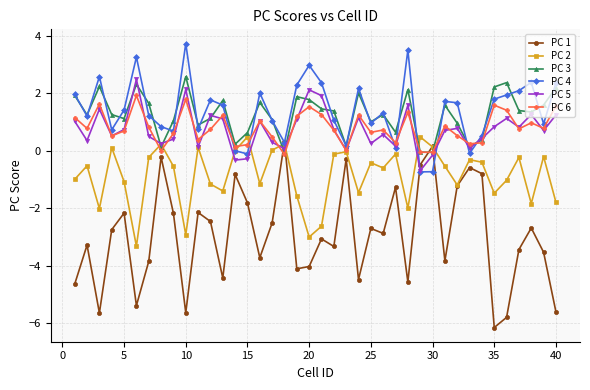

What is the lowest value of the PC 2 series?

-3.3